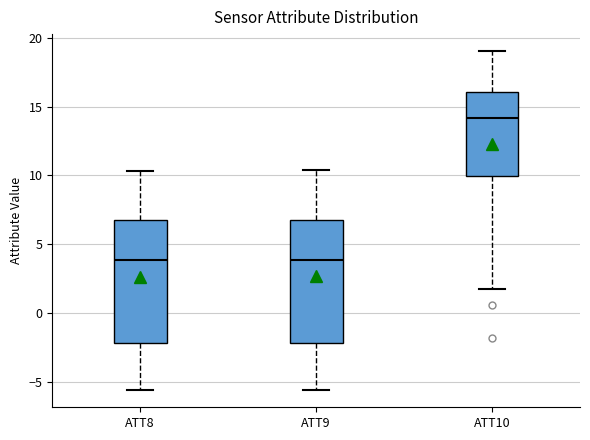

Where does the lower whisker of the box for ATT9 end on the y-axis? The values are not printed on the chart, so give them approximately, as read against the axis.

-5.5